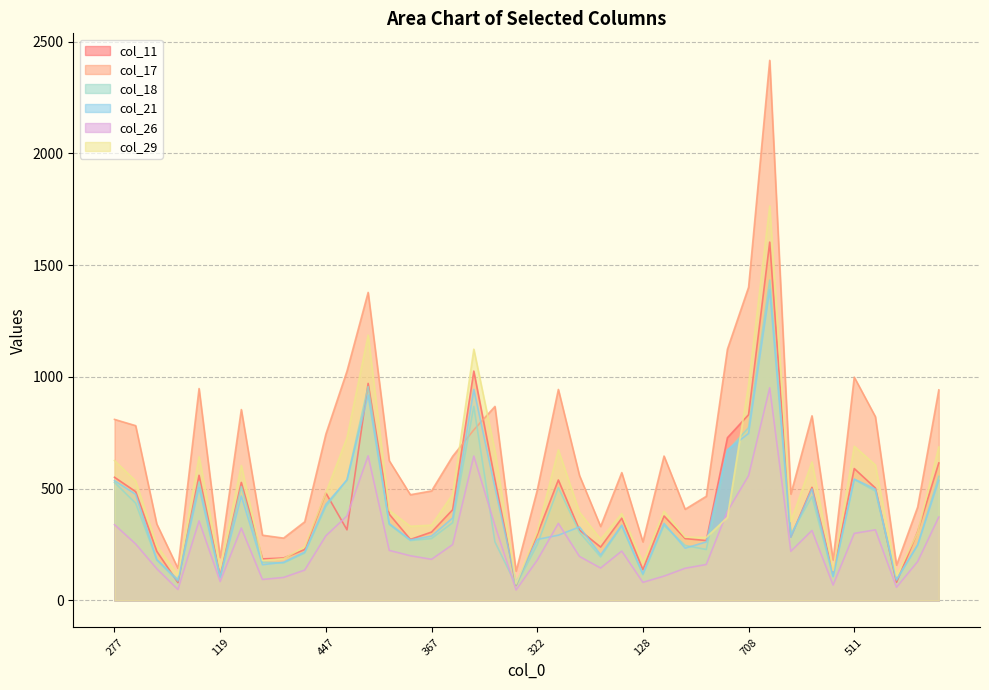

How many interior local valleys does the col_21 series have?

11